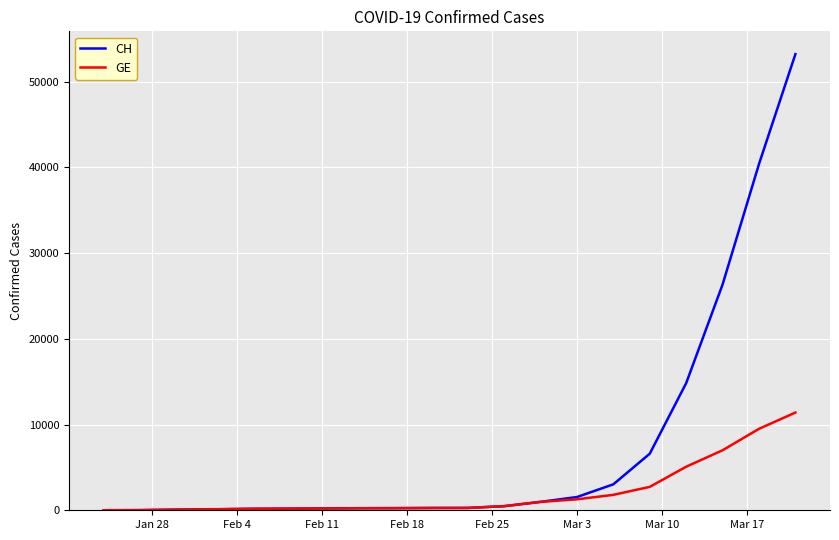

List the series in order of their overall mean, highest first.

CH, GE